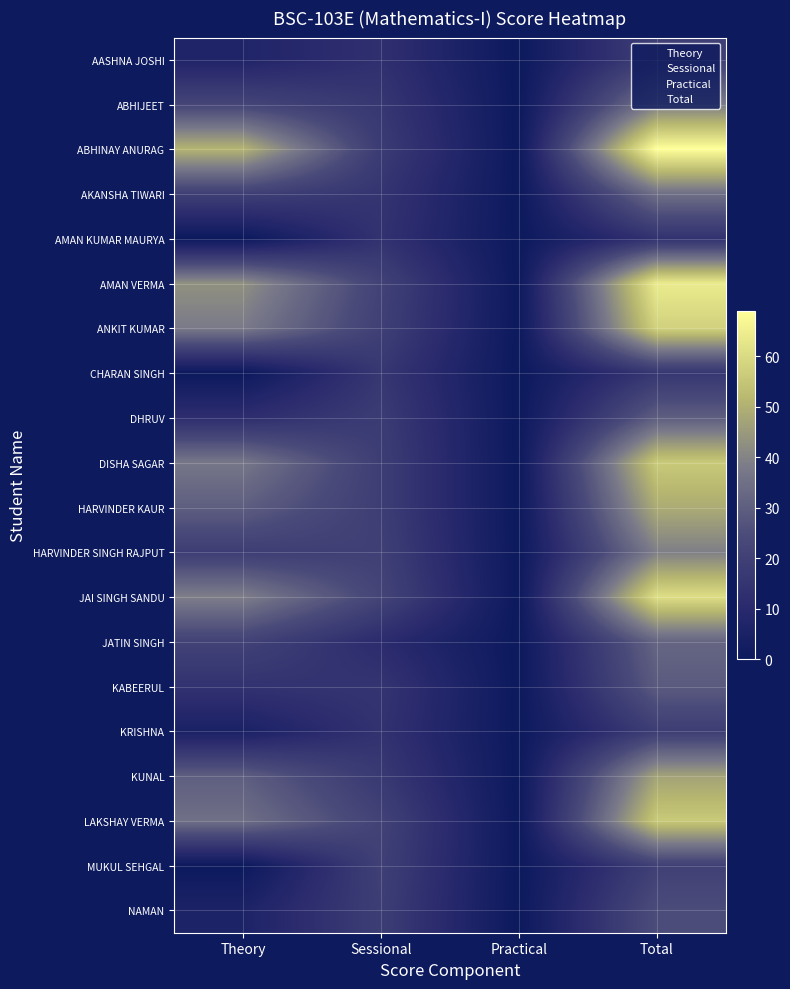

What is the sum of all AMAN VERMA values?

128